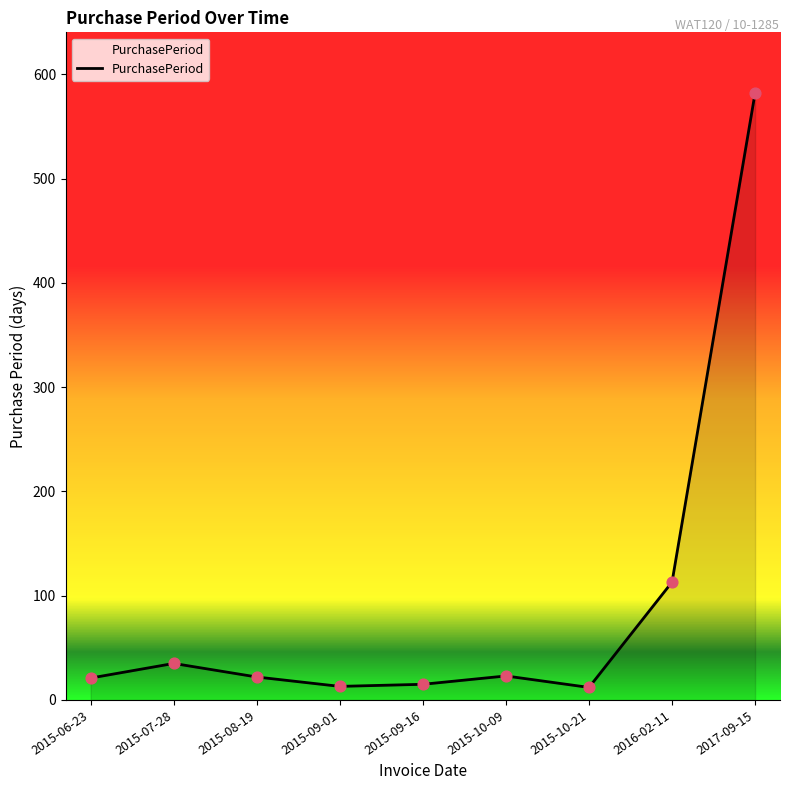

What is the change in value from 2015-06-23 to 2015-09-01?

-8